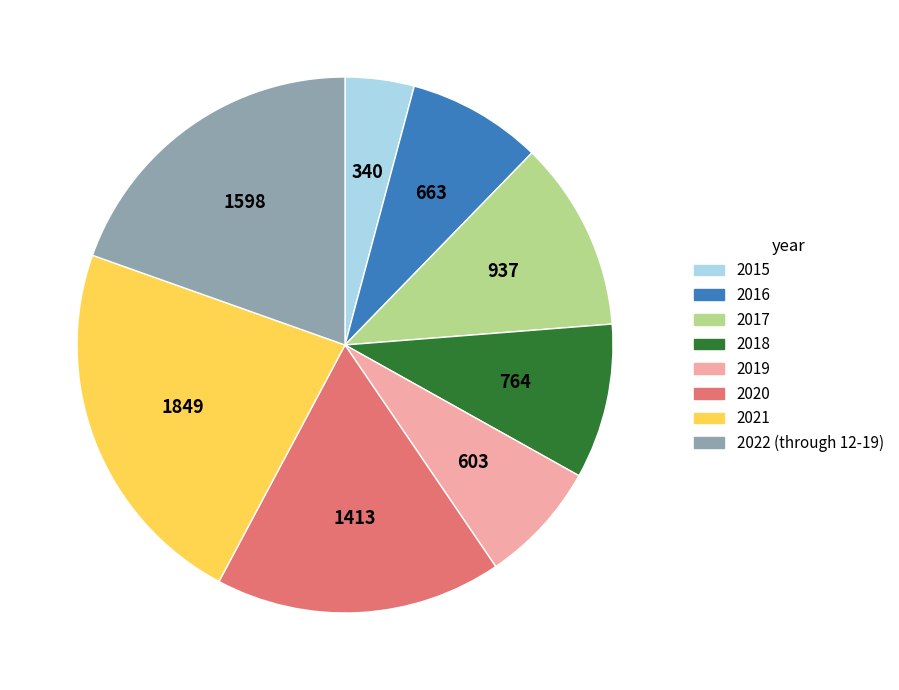

Count the number of slices in the pie.

8